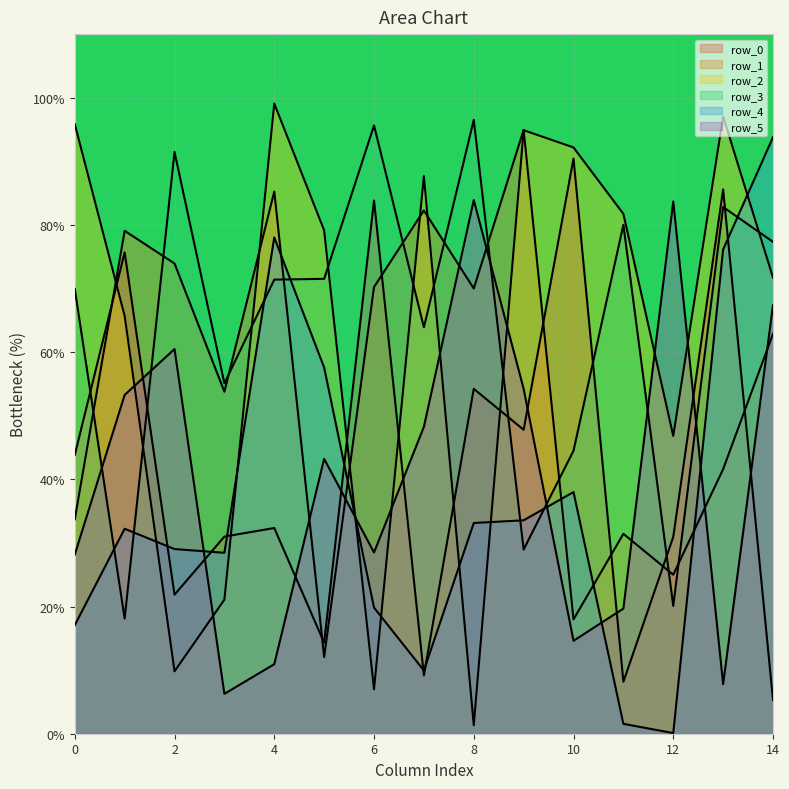

At 3, list the series in order from smallest to largest.

row_5, row_2, row_4, row_0, row_1, row_3